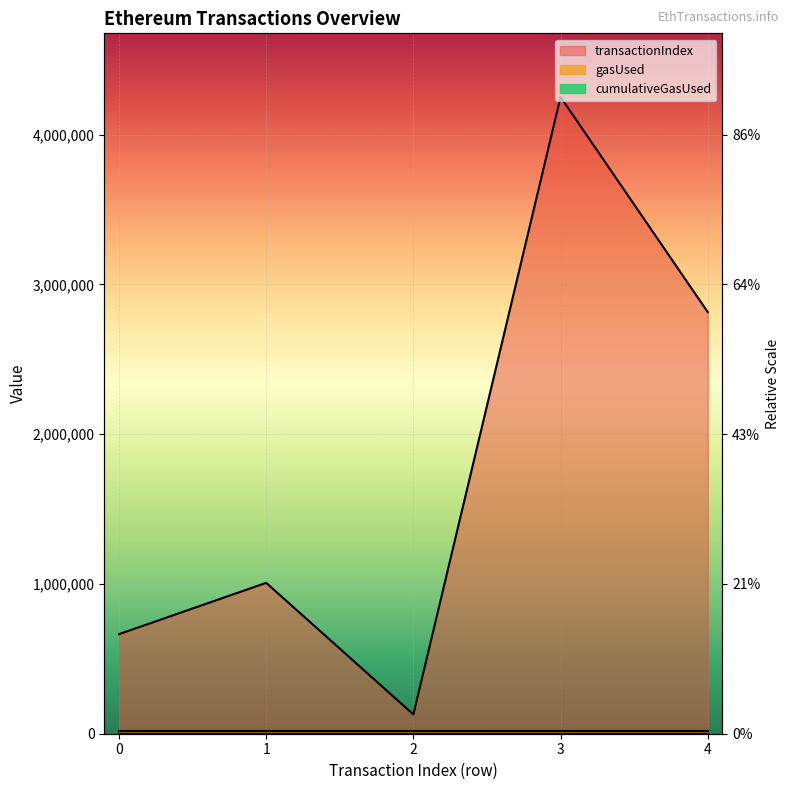

At which label does transactionIndex first exceed 41?

3